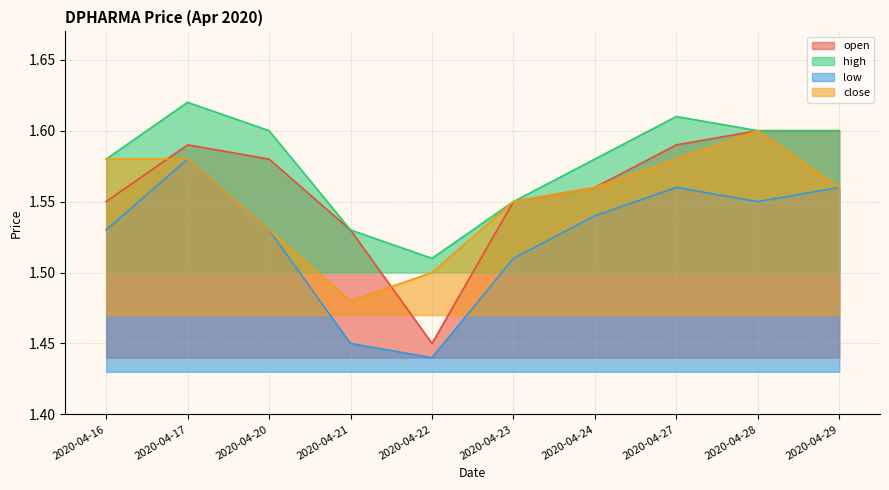

True or false: open and close cross at least once.

True